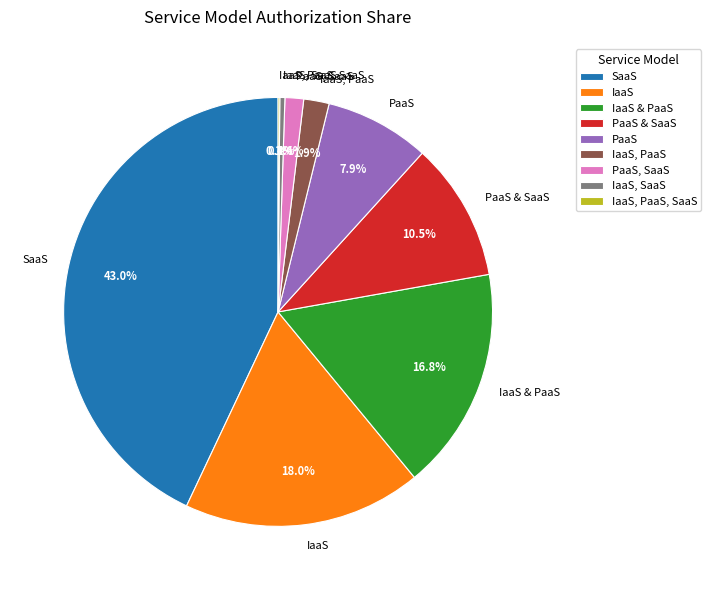

What portion of the pie excludes IaaS, SaaS?

99.6%